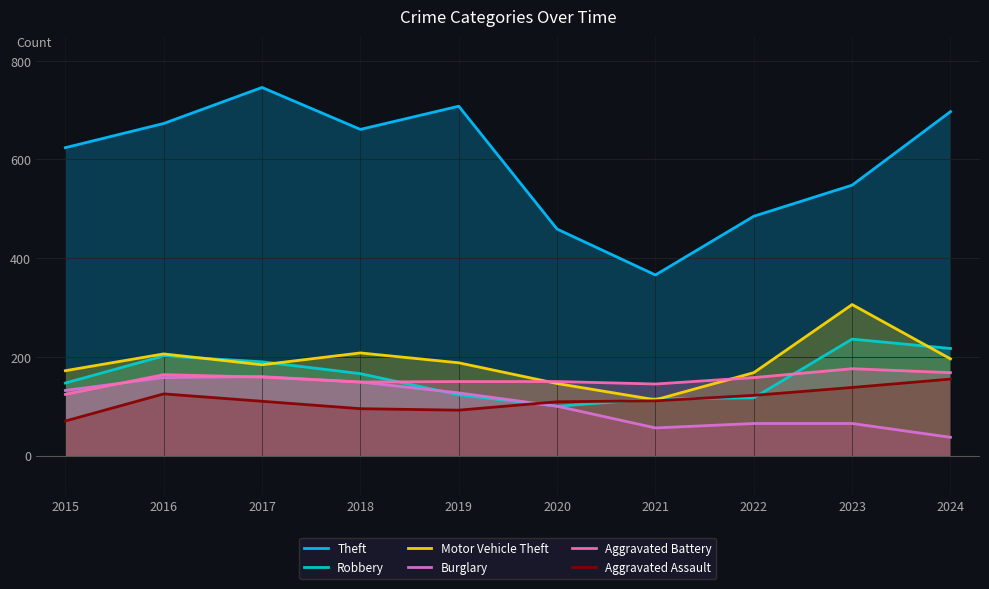

List the series in order of their peak value, lowest first.

Aggravated Assault, Burglary, Aggravated Battery, Robbery, Motor Vehicle Theft, Theft